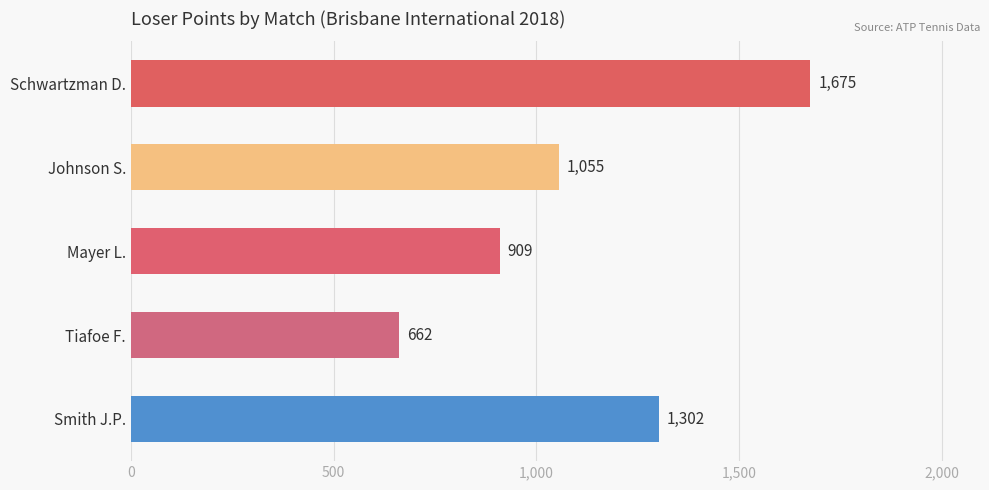

What is the sum of all values?

5603